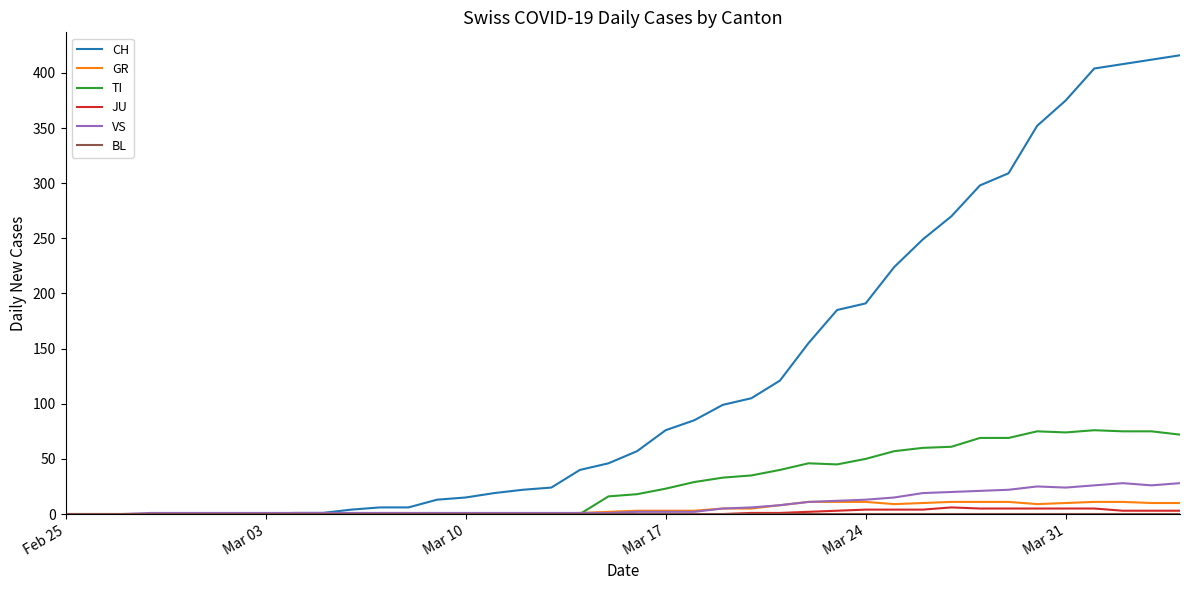

What is the greatest value displayed?

416